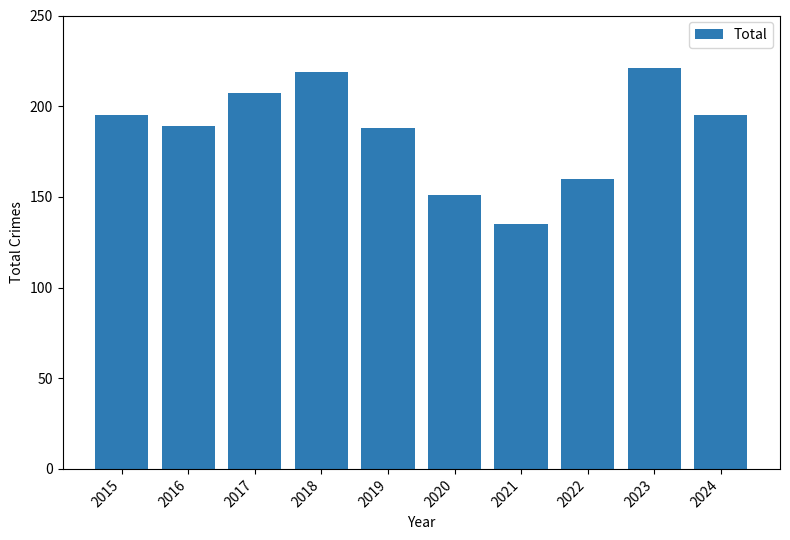

Count the number of categories in the chart.

10